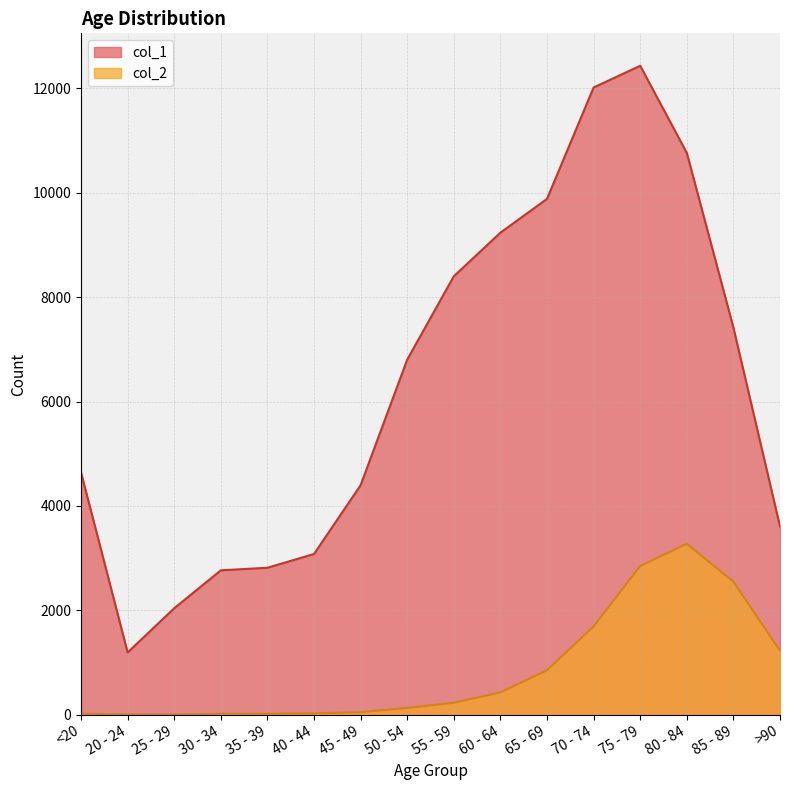

List the series in order of their peak value, lowest first.

col_2, col_1